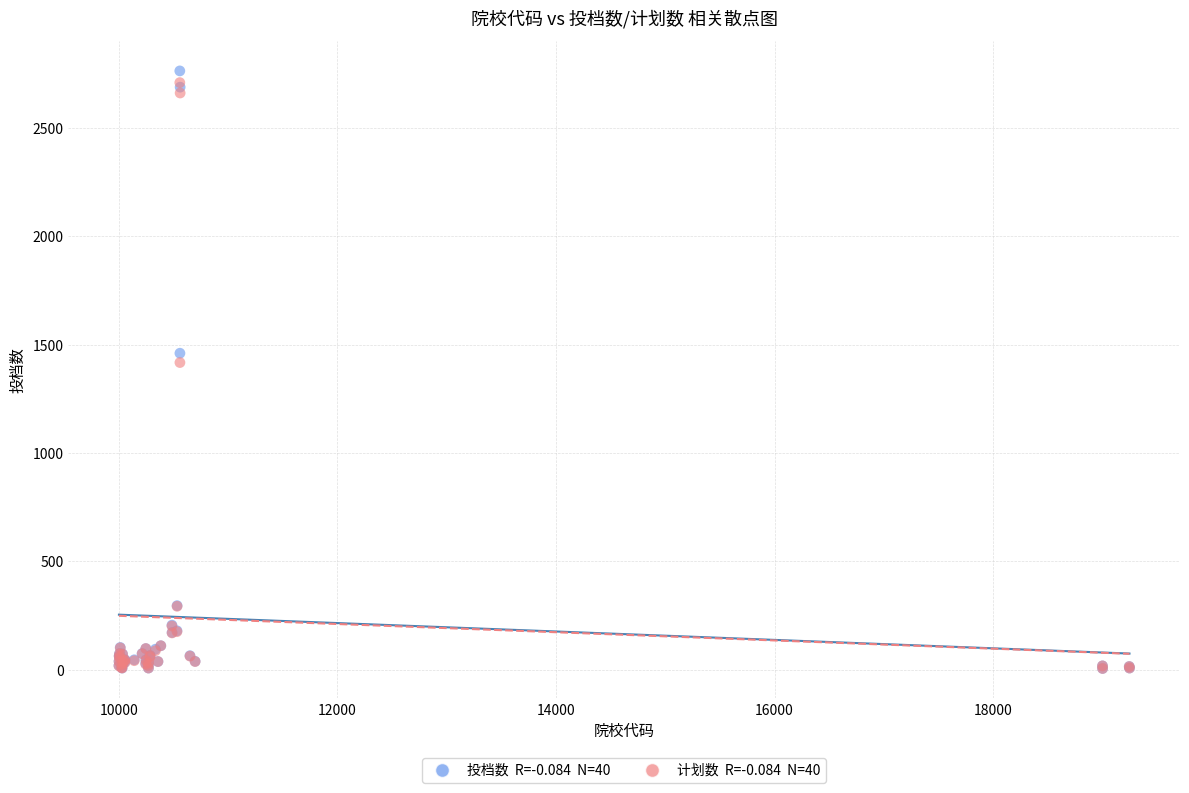

Across all series, what Y value is closest to 1385?

1418